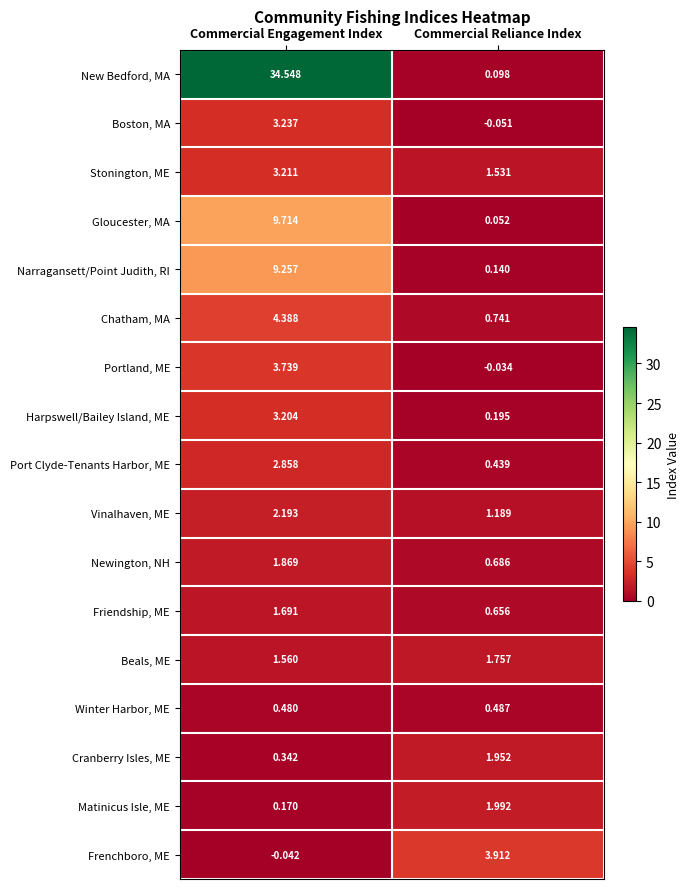

Between Commercial Engagement Index and Commercial Reliance Index, which series saw the biggest shift?

New Bedford, MA